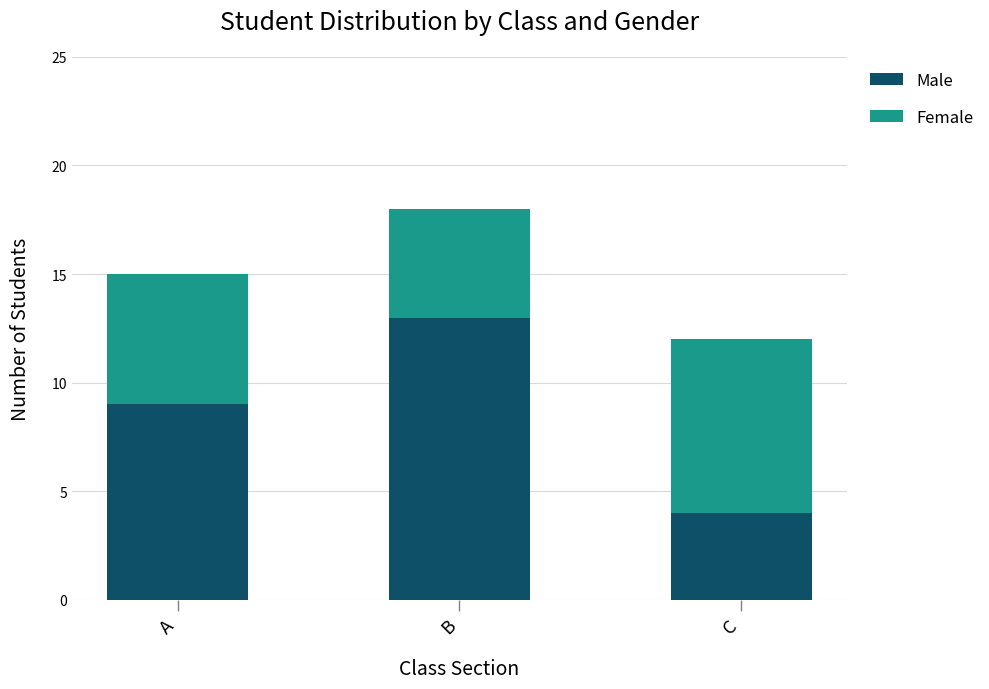

What is the difference between the maximum and minimum values in the Male series?

9